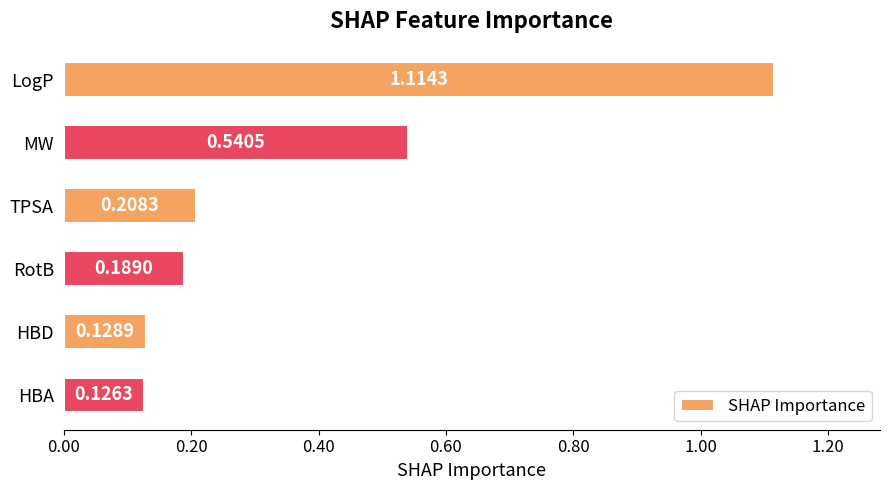

Where is the data nearest to the value 0?

HBA